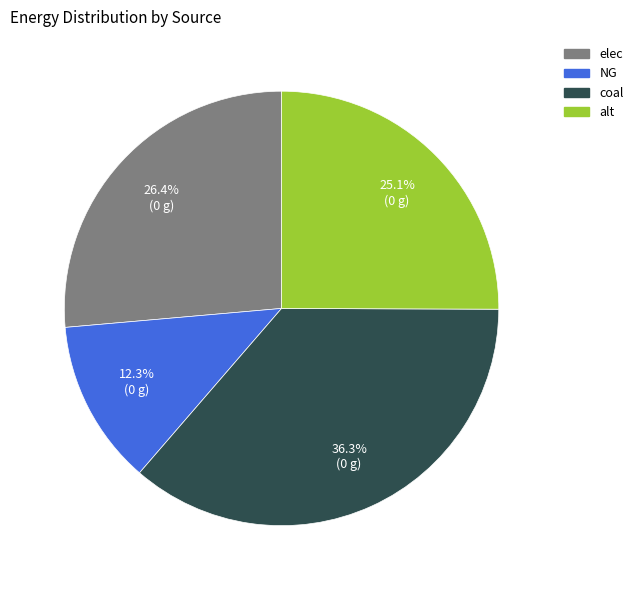

To the nearest percent, what is the combined percentage of coal and NG?

49%